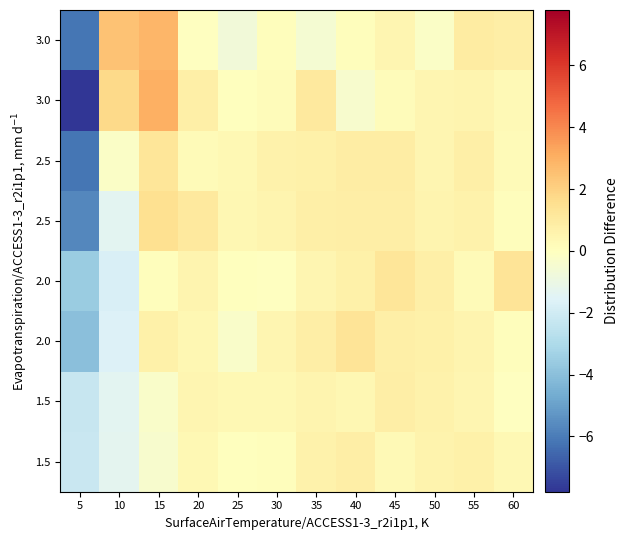

Which has a higher value, 45 or 25?

45